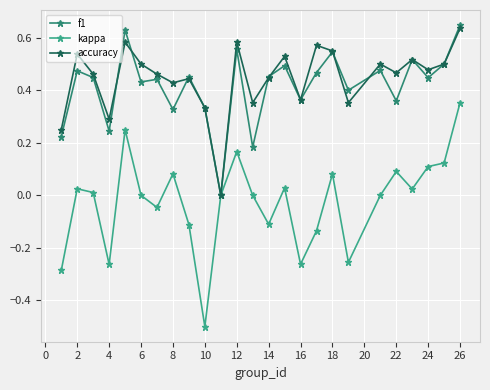

True or false: f1 has more than 2 points higher than both neighbors.

True